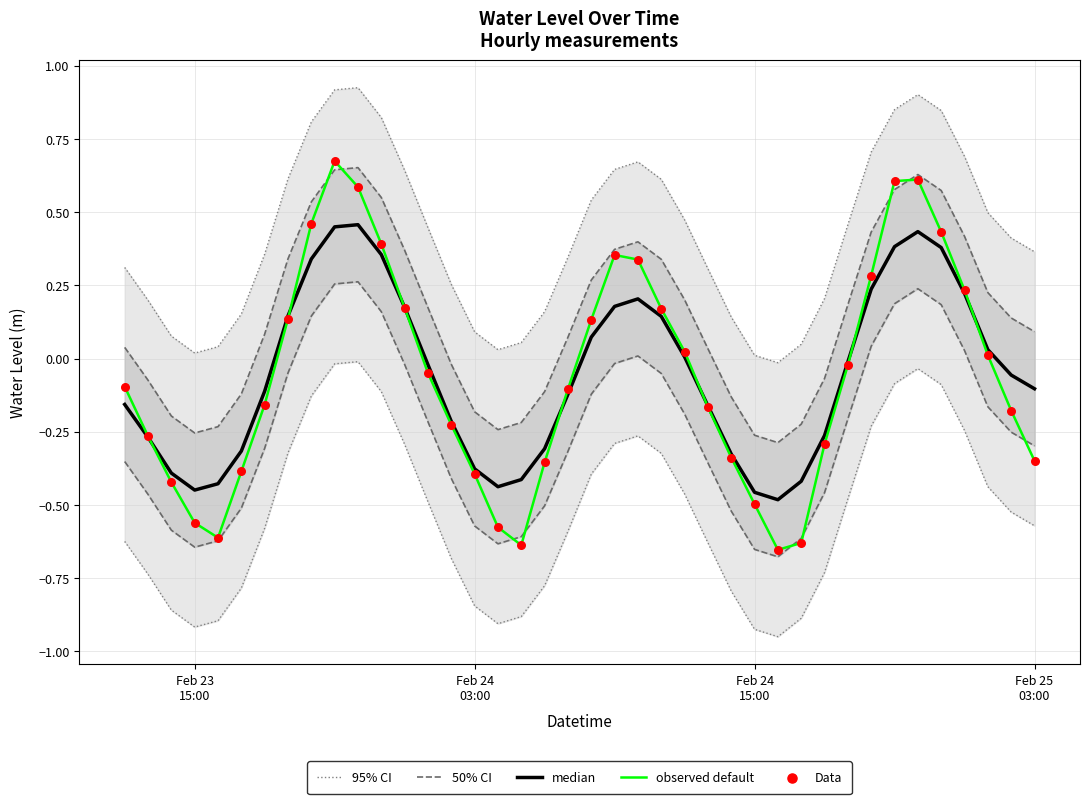

Which series has the largest Y range (max minus min)?

observed default